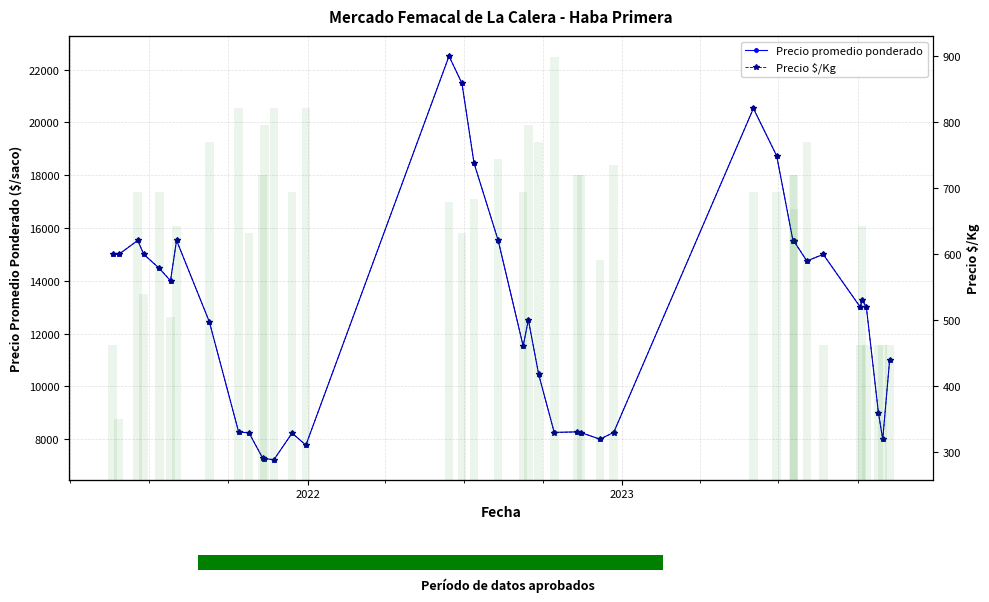

Are the bars grouped side by side (vs. stacked)?

Yes